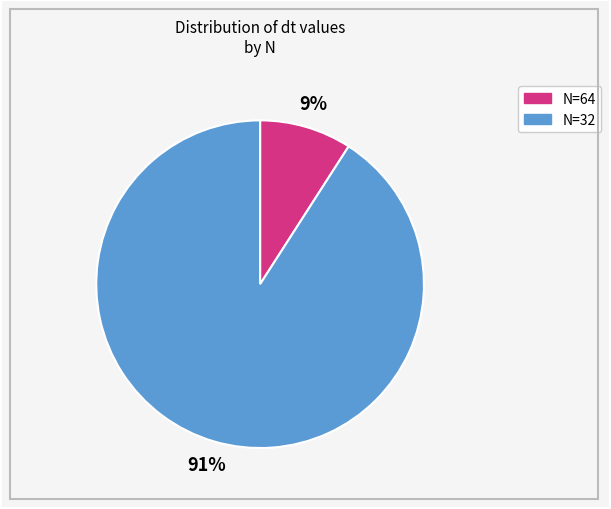

Which slice is the largest?

N=32